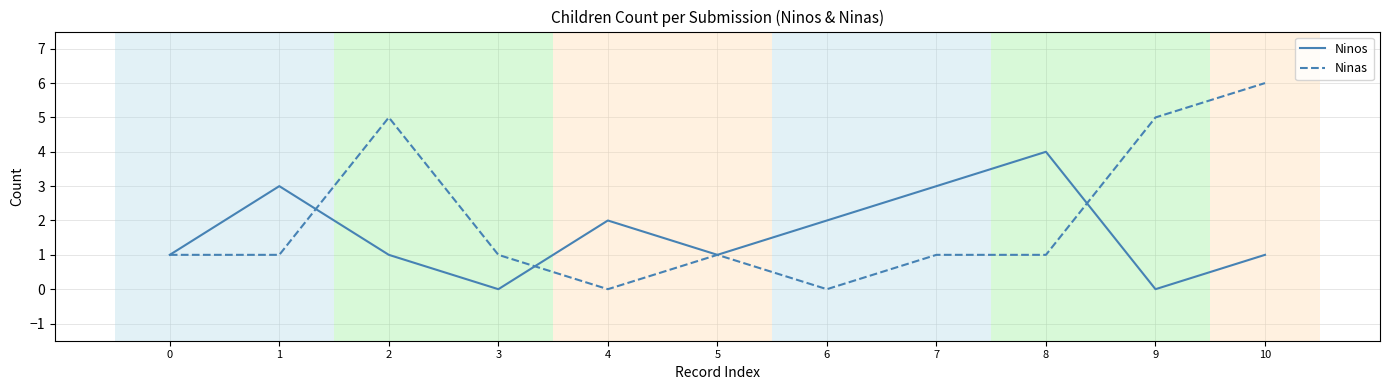

The value of Ninas at 9 is 3. True or false?

False